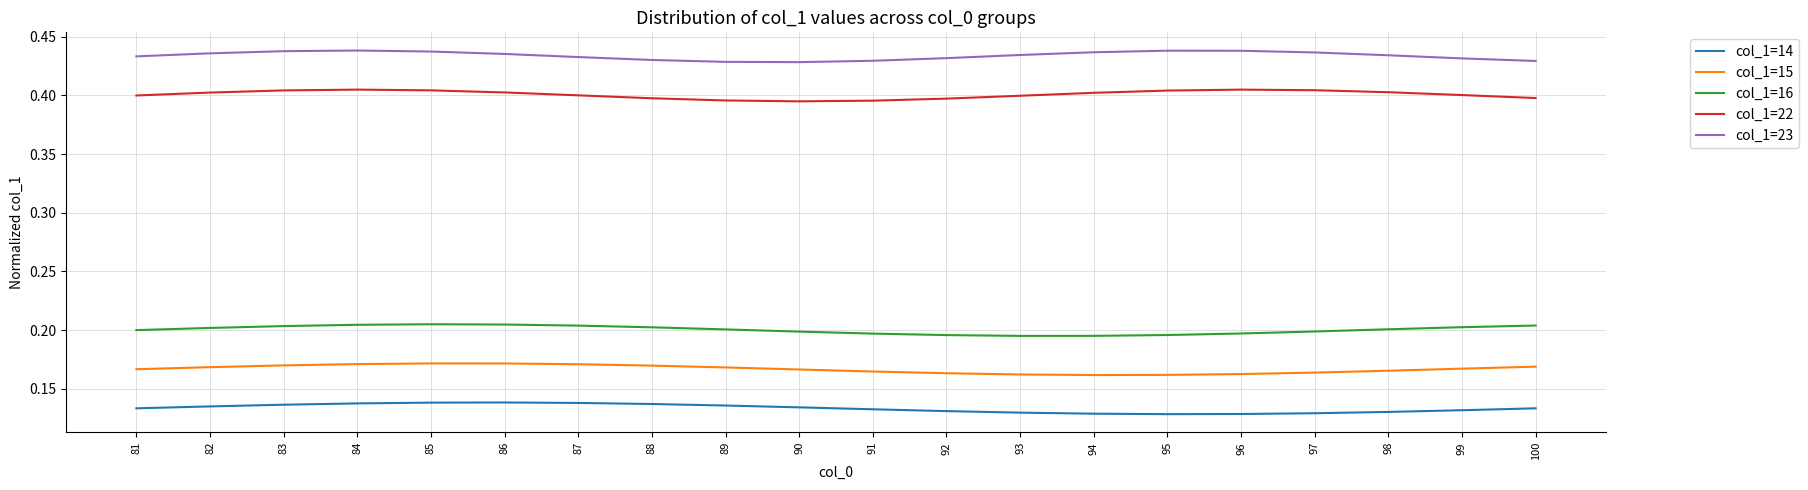

Is it true that col_1=23 equals 0.4 at 82?

True